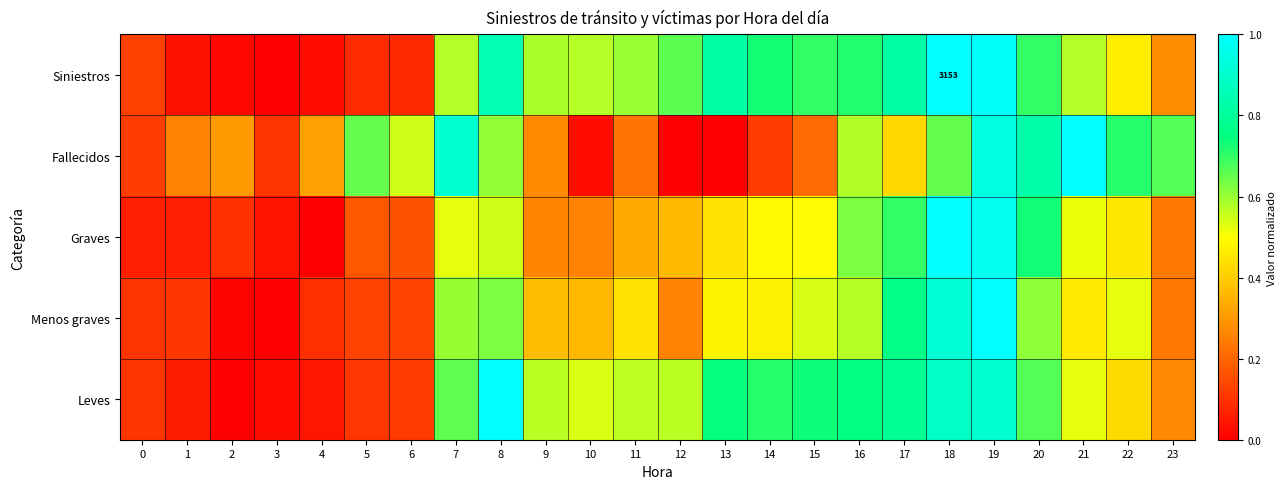

What is the sum of the Fallecidos values at 6 and 18?

1.2